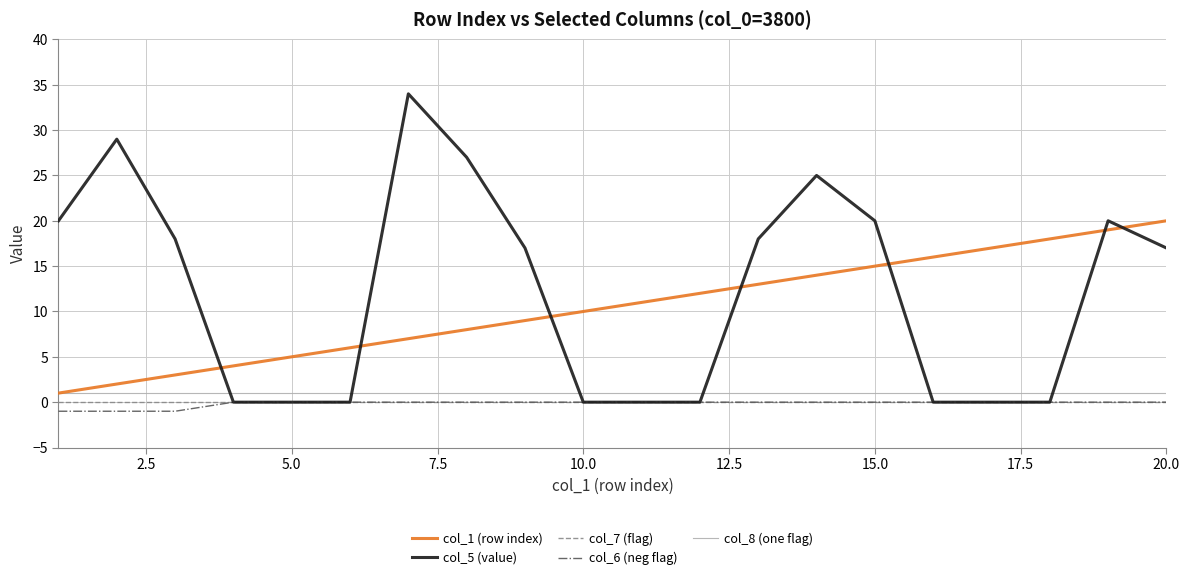

Which series has the largest range (max minus min)?

col_5 (value)